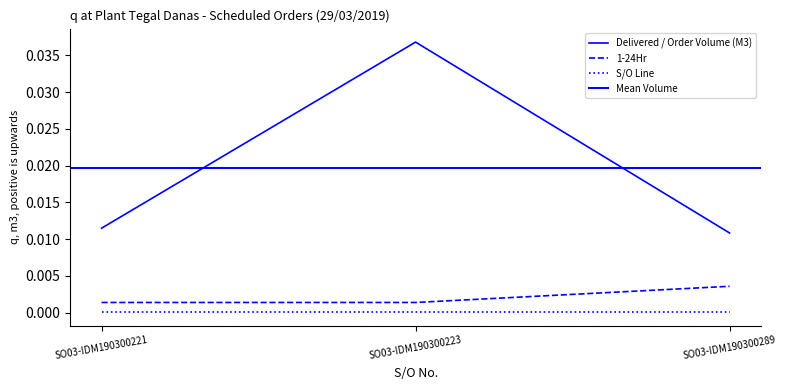

Which series has the largest range (max minus min)?

Delivered / Order Volume (M3)